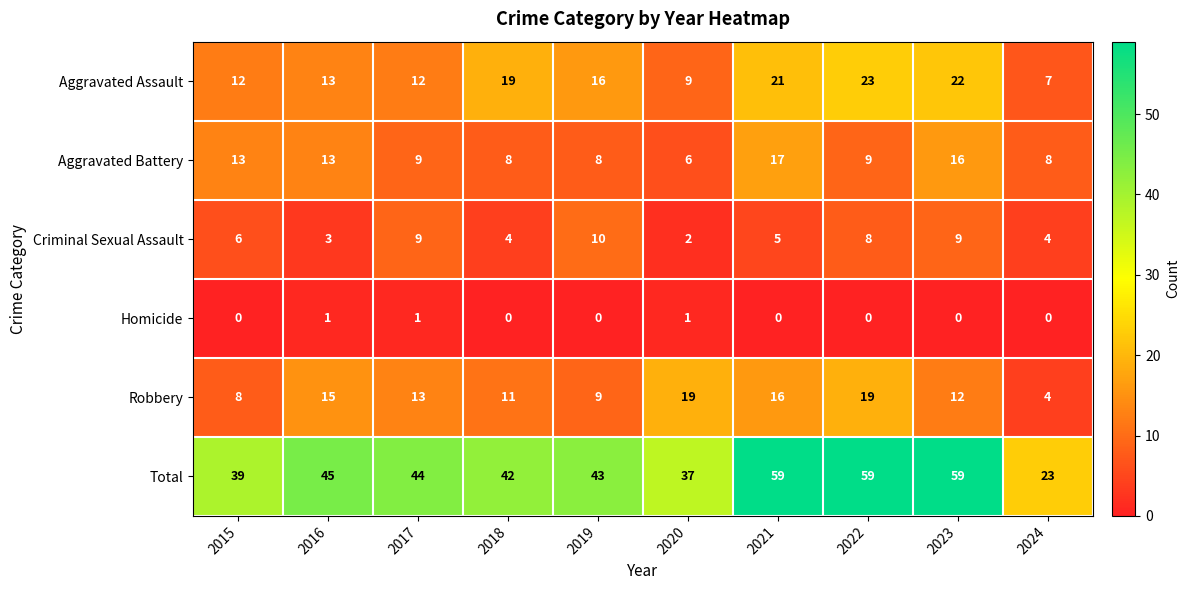

At how many categories does at least one series exceed 36?

9